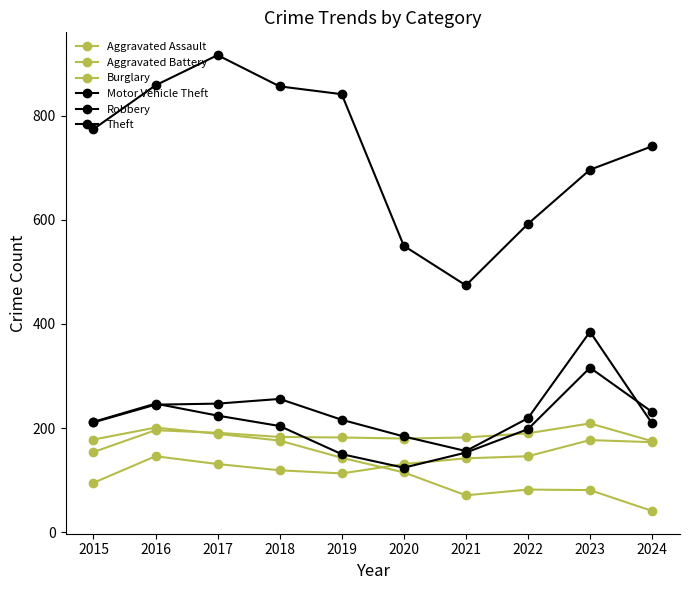

What is the difference between the Burglary values at 2022 and 2021?

11